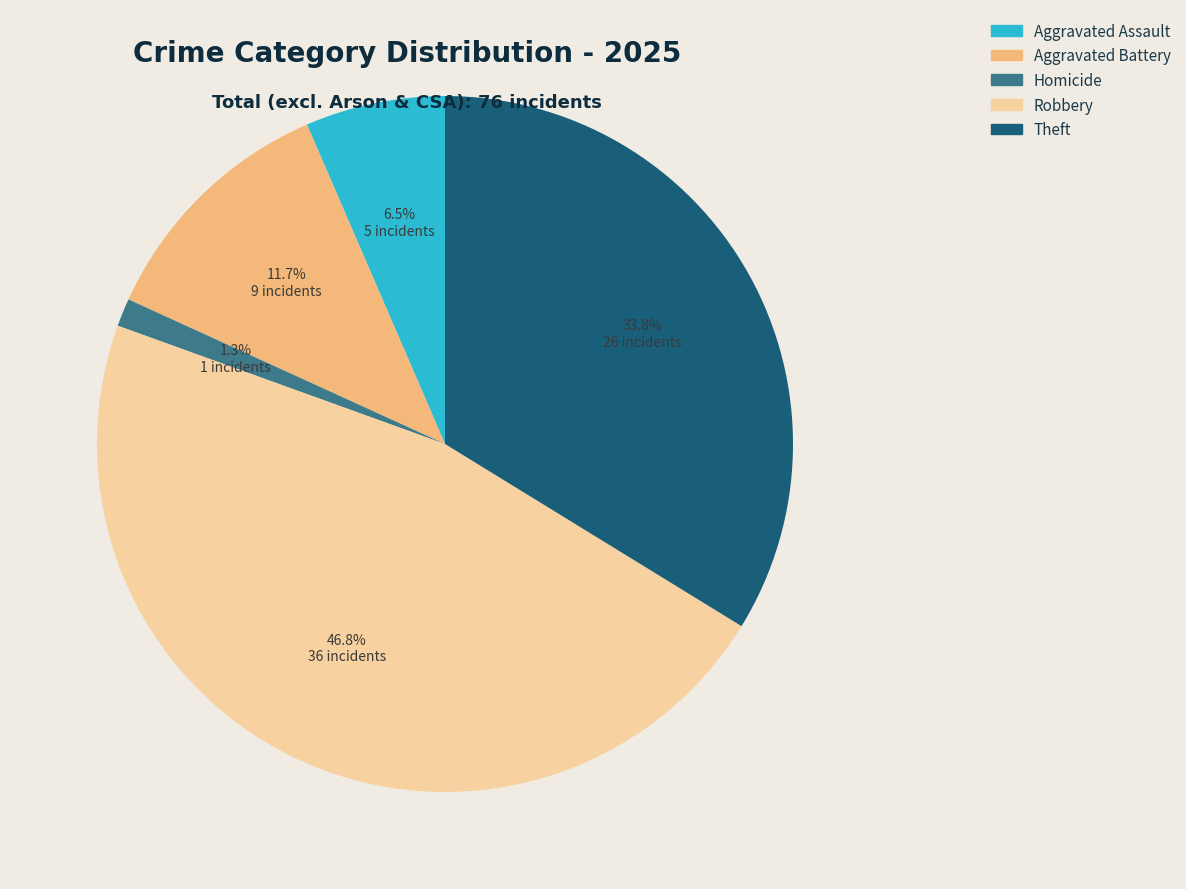

Is there any slice that represents more than half of the pie?

No